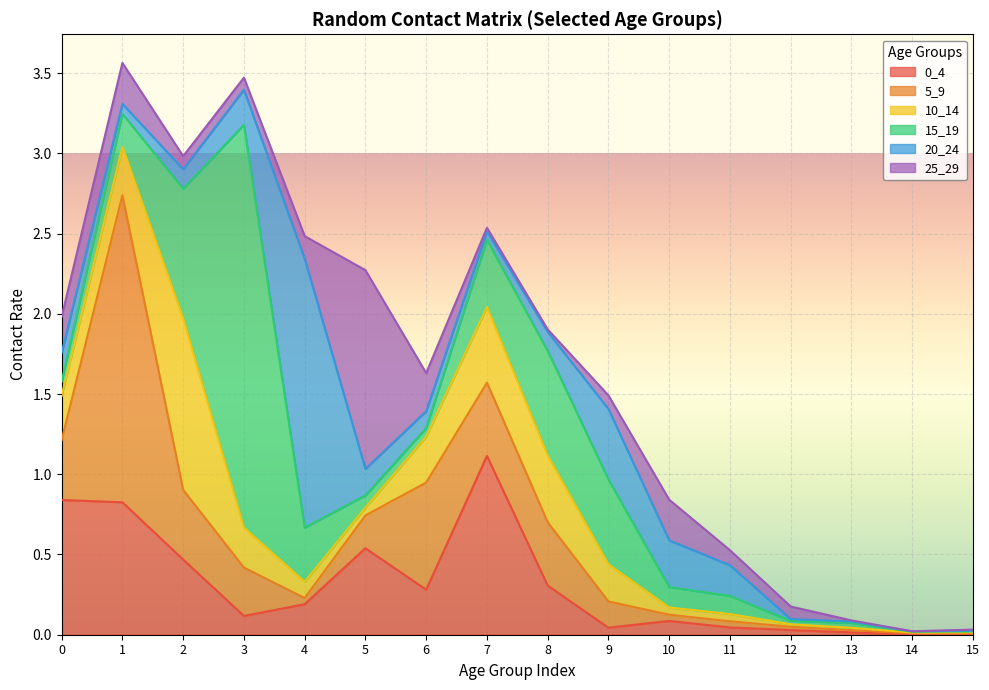

After their last crossing, which series has the higher values: 25_29 or 5_9?

25_29